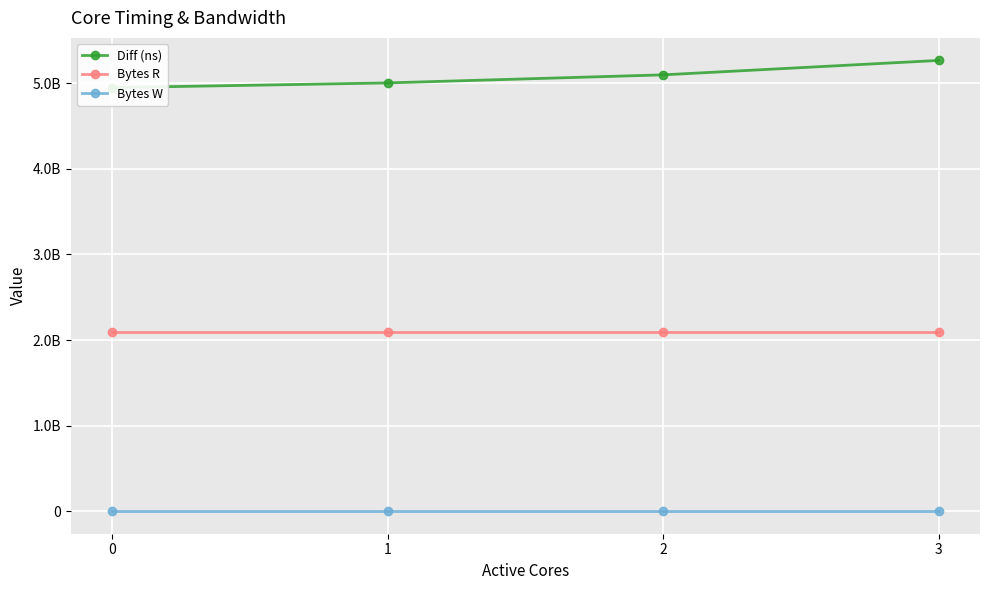

At which label is Diff (ns) closest to 5107523245?

2